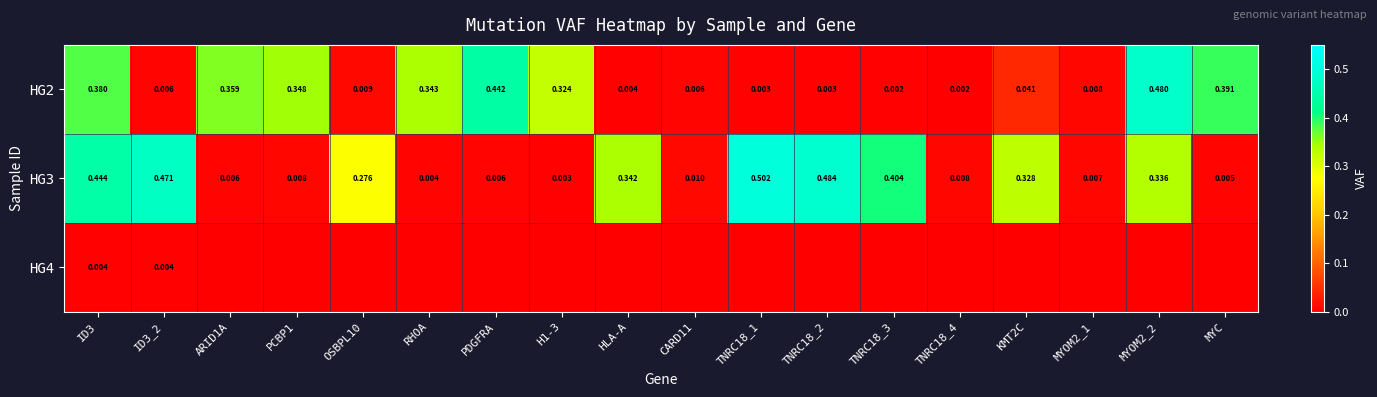

Which series has the largest total across all categories?

HG3